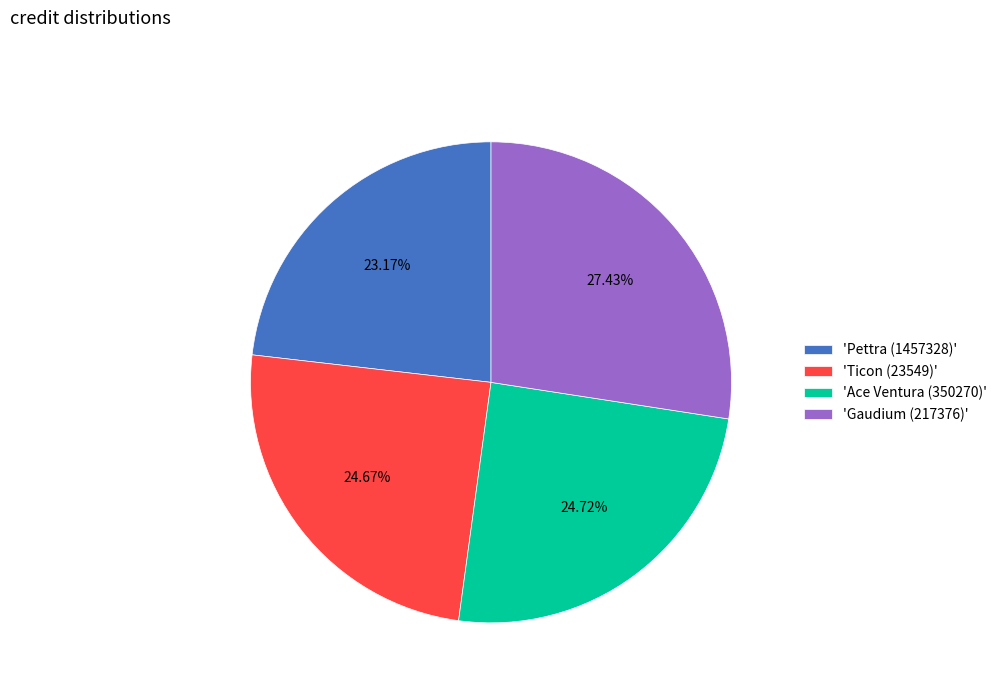

Is there a majority slice in this chart?

No